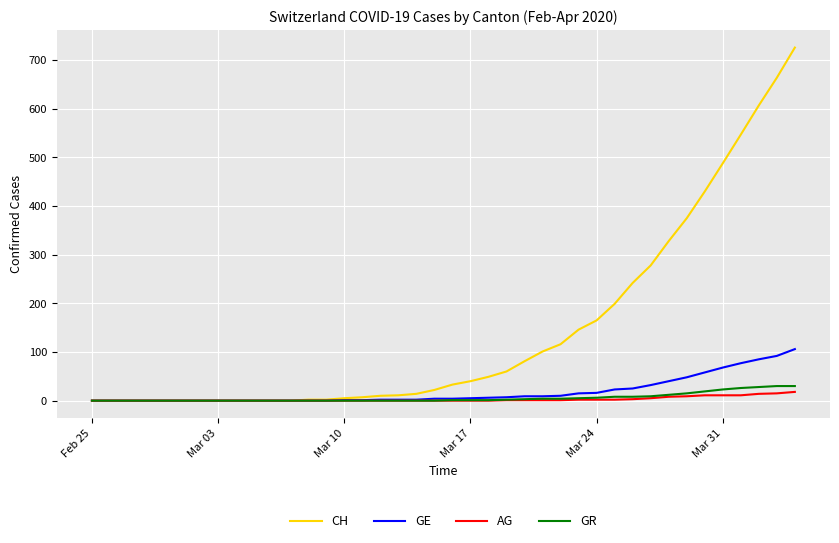

What are all the series names shown in the legend?

CH, GE, AG, GR